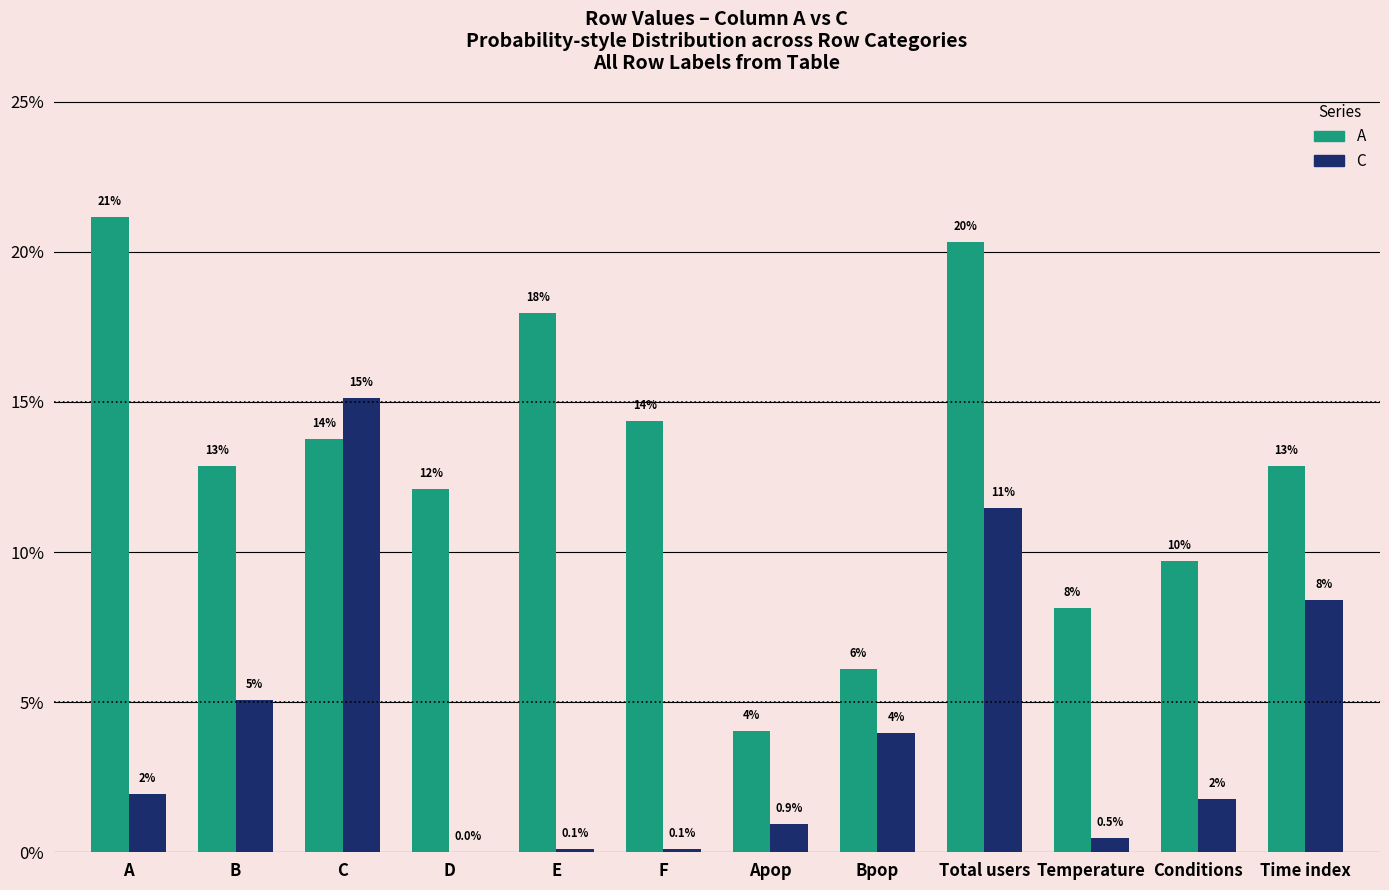

Which series changed the most between E and Time index?

C